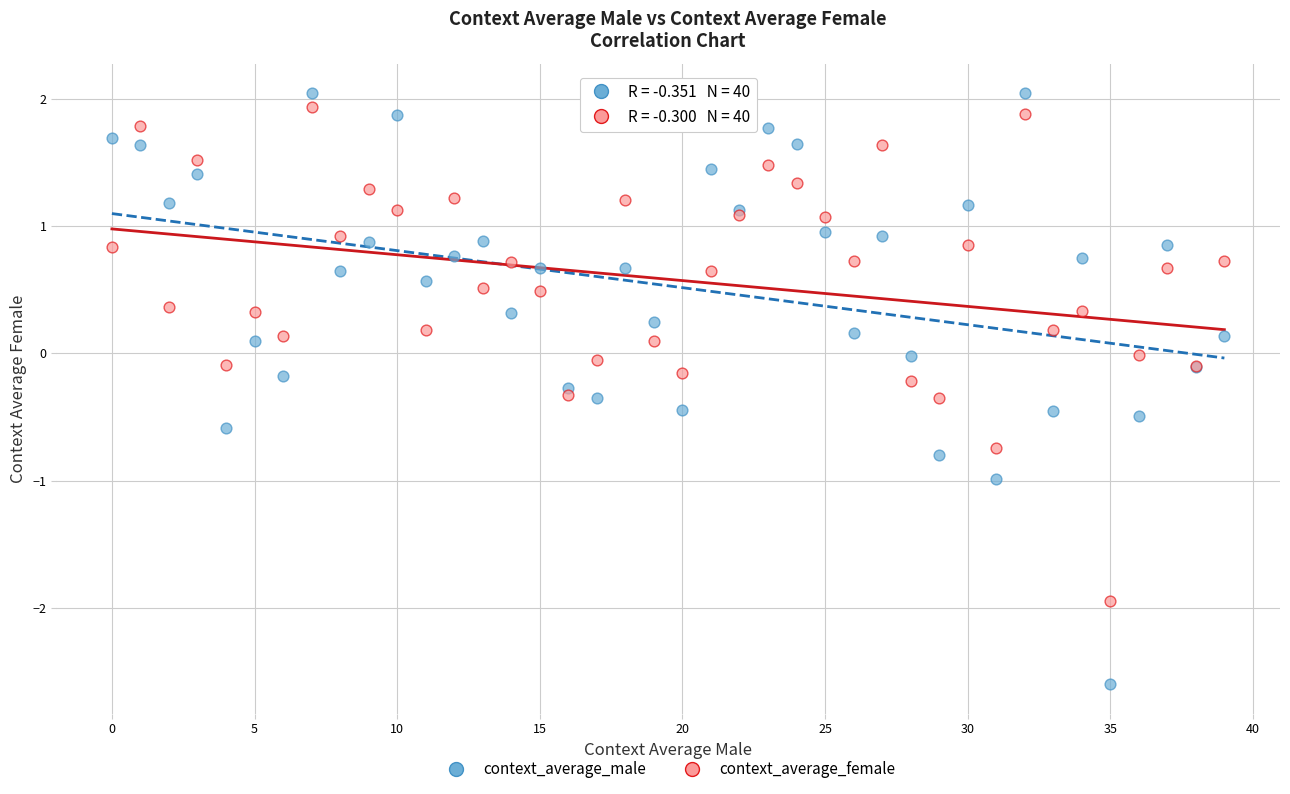

Which series has the largest Y range (max minus min)?

context_average_male